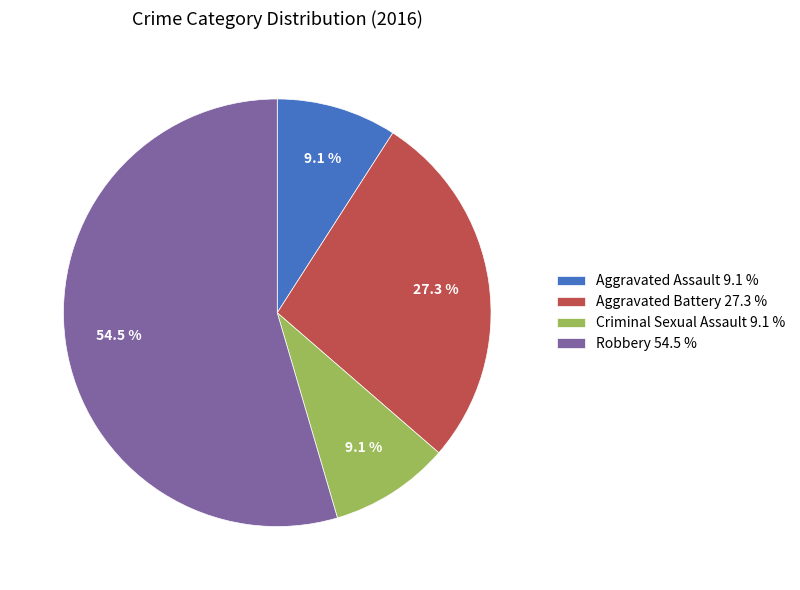

True or false: Criminal Sexual Assault accounts for 1% of the total.

False